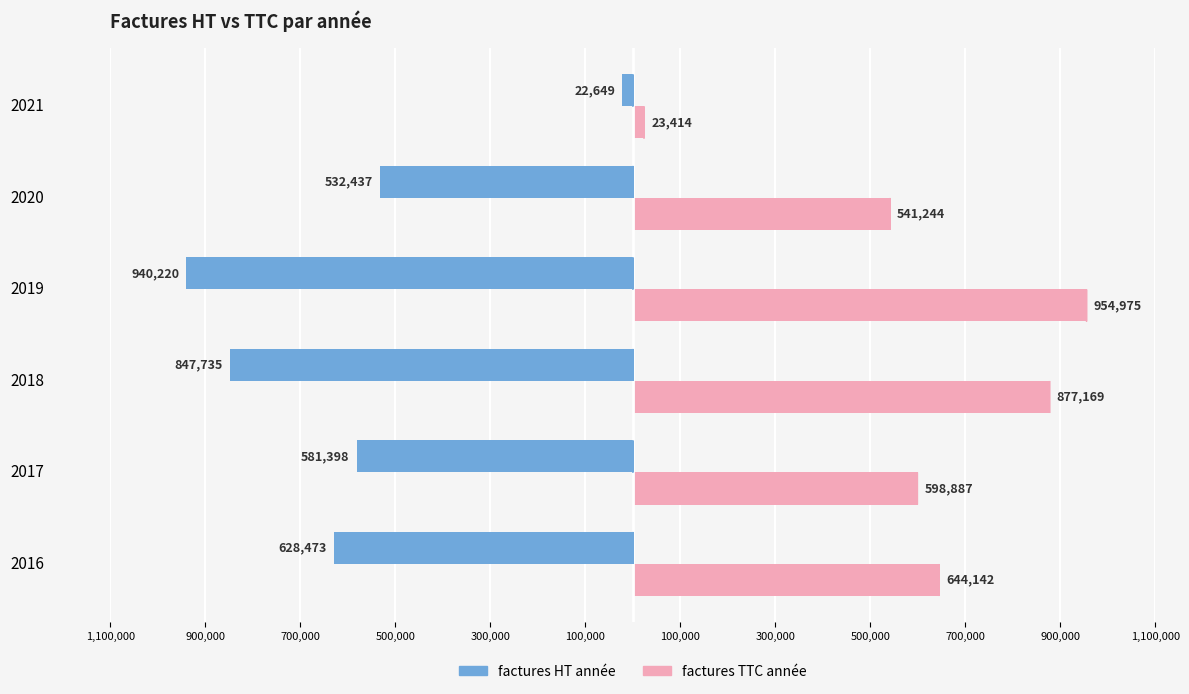

What are all the series names shown in the legend?

factures HT année, factures TTC année